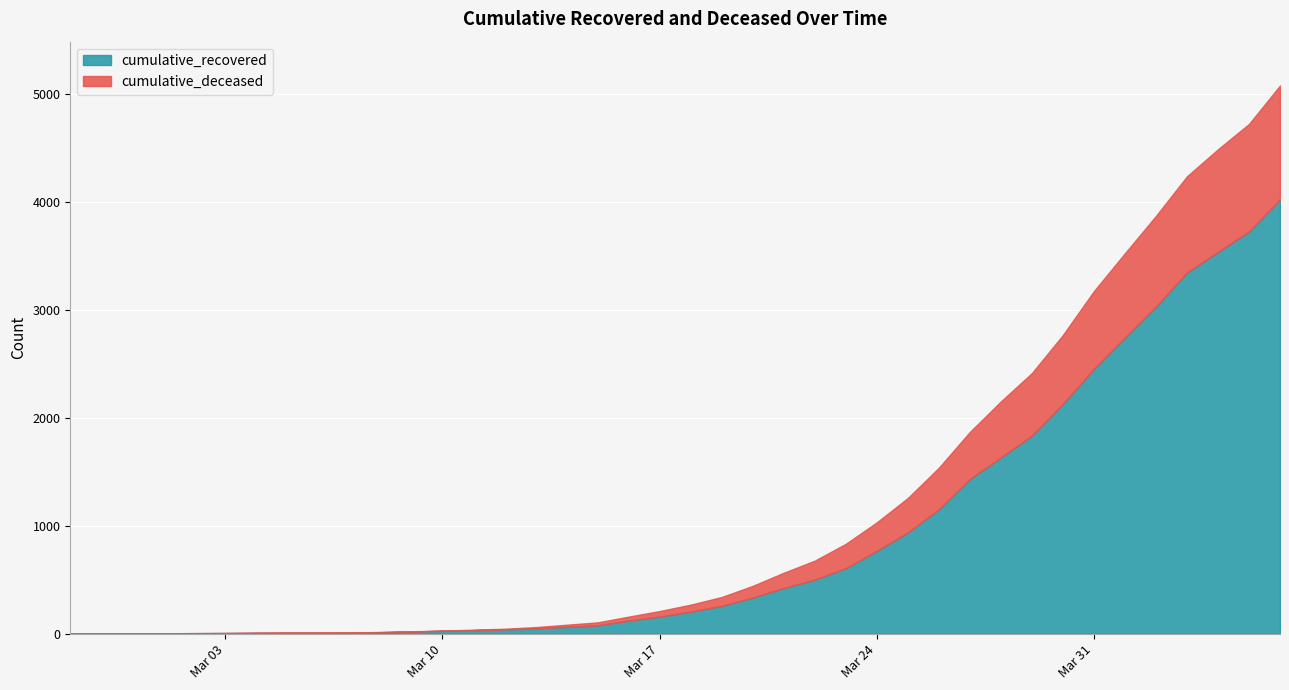

True or false: cumulative_recovered and cumulative_deceased cross at least once.

False